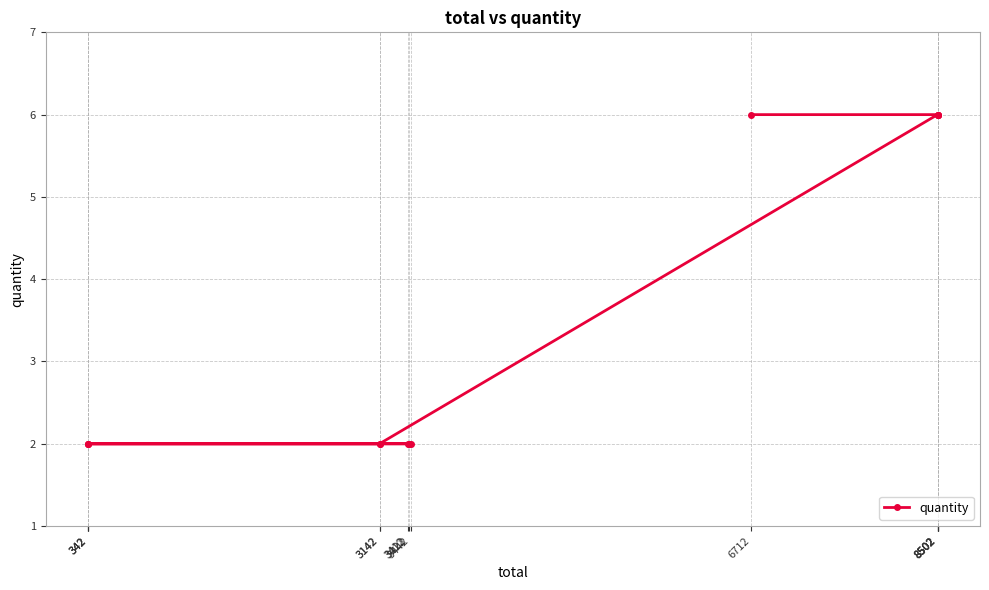

How many lines are shown in the chart?

1